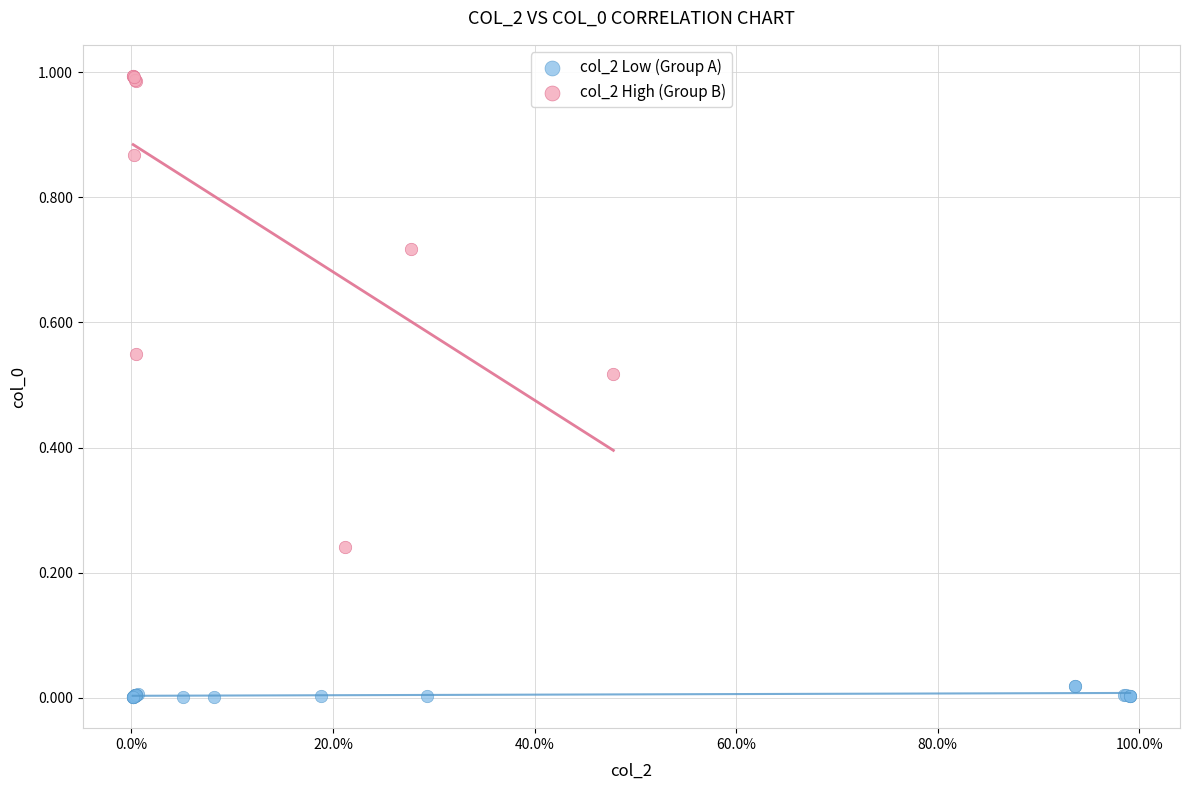

Which series contains the highest Y value?

col_2 High (Group B)